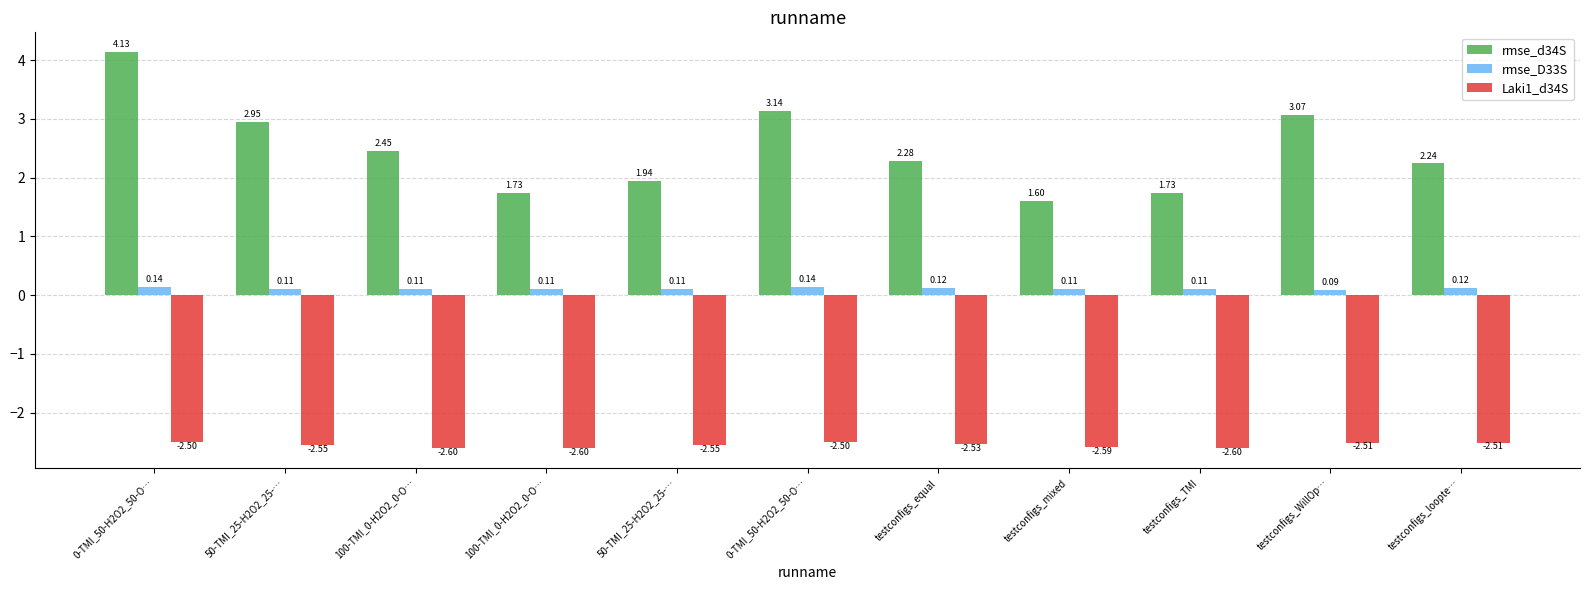

Is the value of rmse_d34S at testconfigs_WillOp… greater than the value of Laki1_d34S at testconfigs_WillOp…?

Yes